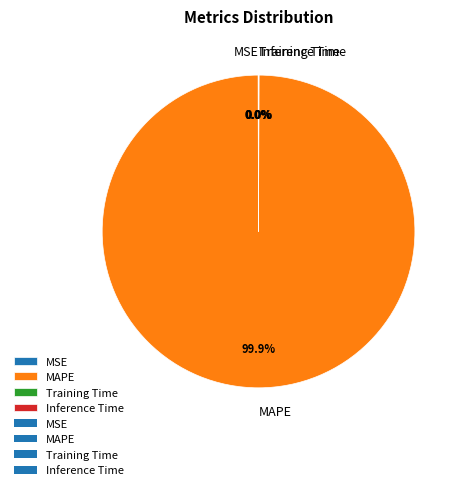

Which category has the biggest portion of the pie?

MAPE